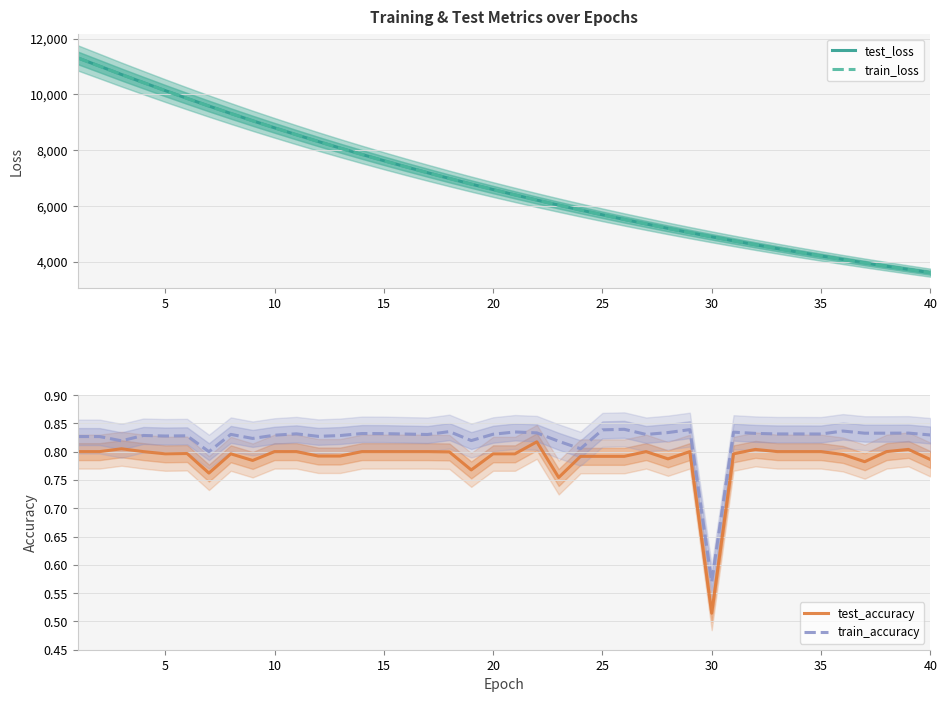

What is the average value of the train_accuracy series?

0.8